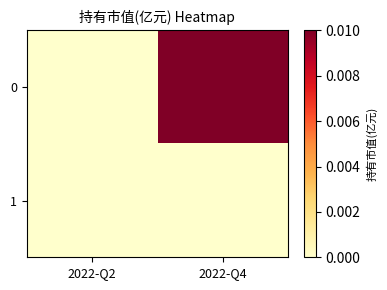

List the series in order of their peak value, highest first.

0, 1